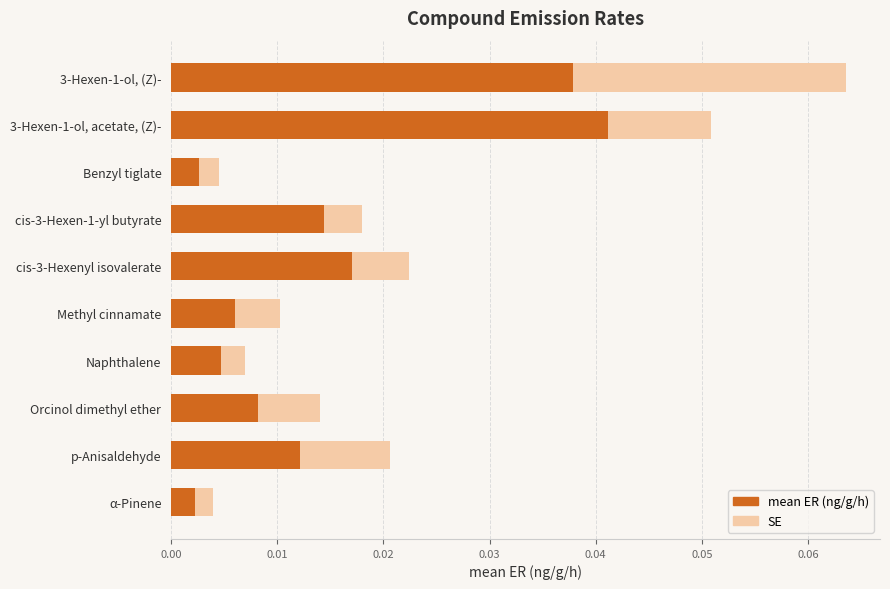

Count the number of data series in this chart.

2